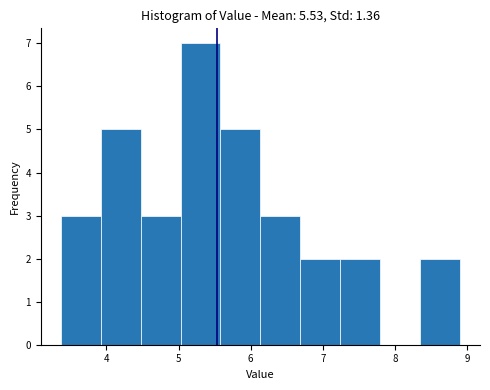

Over which range of the x-axis is the bar tallest?

5.0 to 5.6